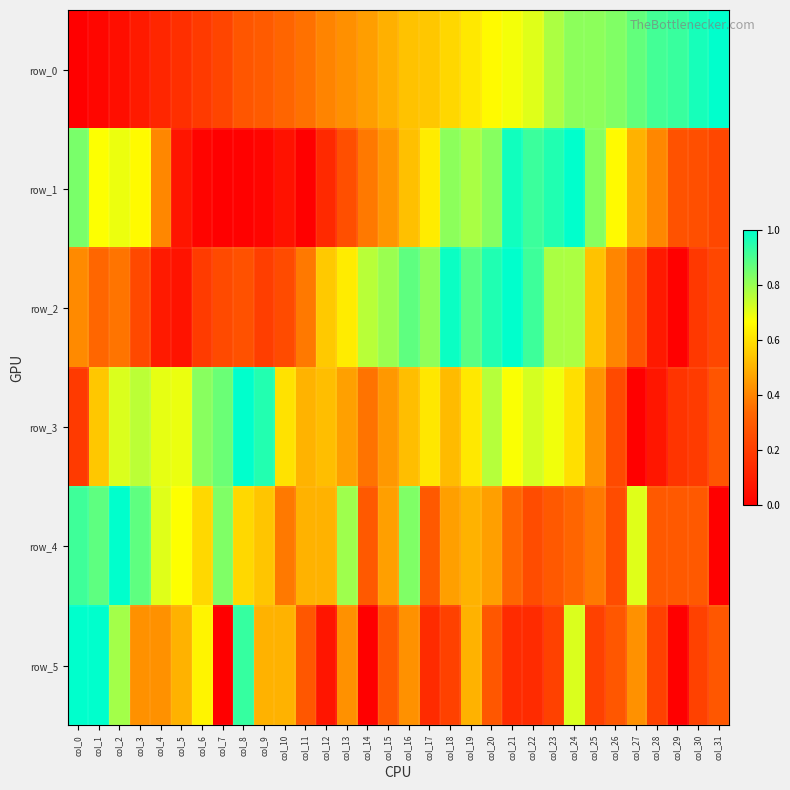

Rank the categories by row_1 value from highest to lowest.

col_24, col_21, col_23, col_22, col_0, col_20, col_25, col_18, col_19, col_2, col_1, col_26, col_3, col_17, col_16, col_27, col_15, col_4, col_28, col_14, col_29, col_30, col_13, col_31, col_12, col_5, col_10, col_9, col_6, col_8, col_7, col_11